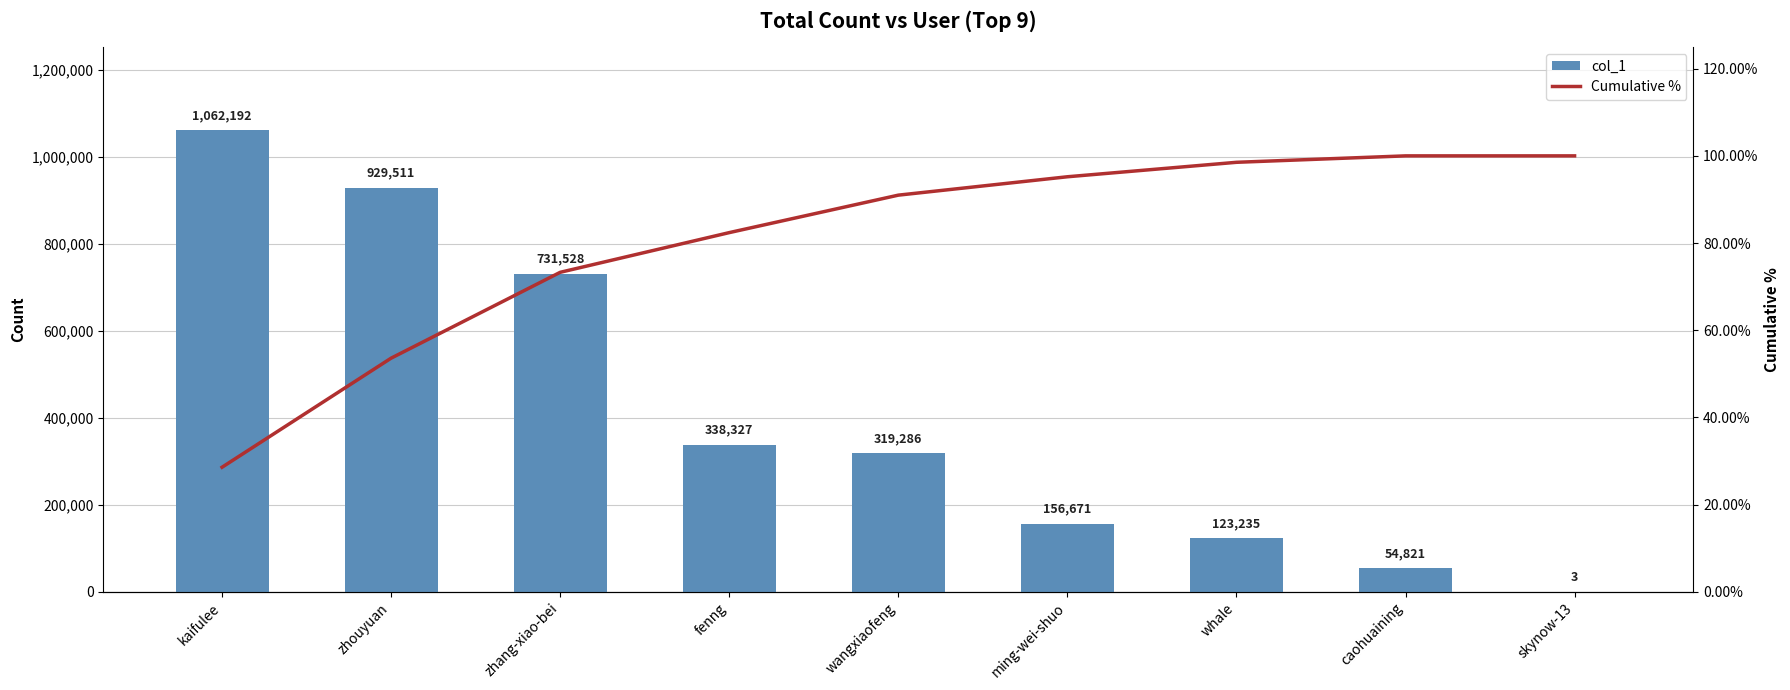

The value of col_1 at wangxiaofeng is 319286.0. True or false?

True